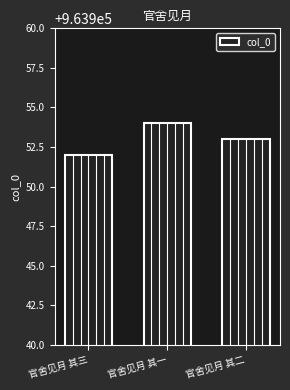

The value at 官舍见月 其二 is 963953. True or false?

True